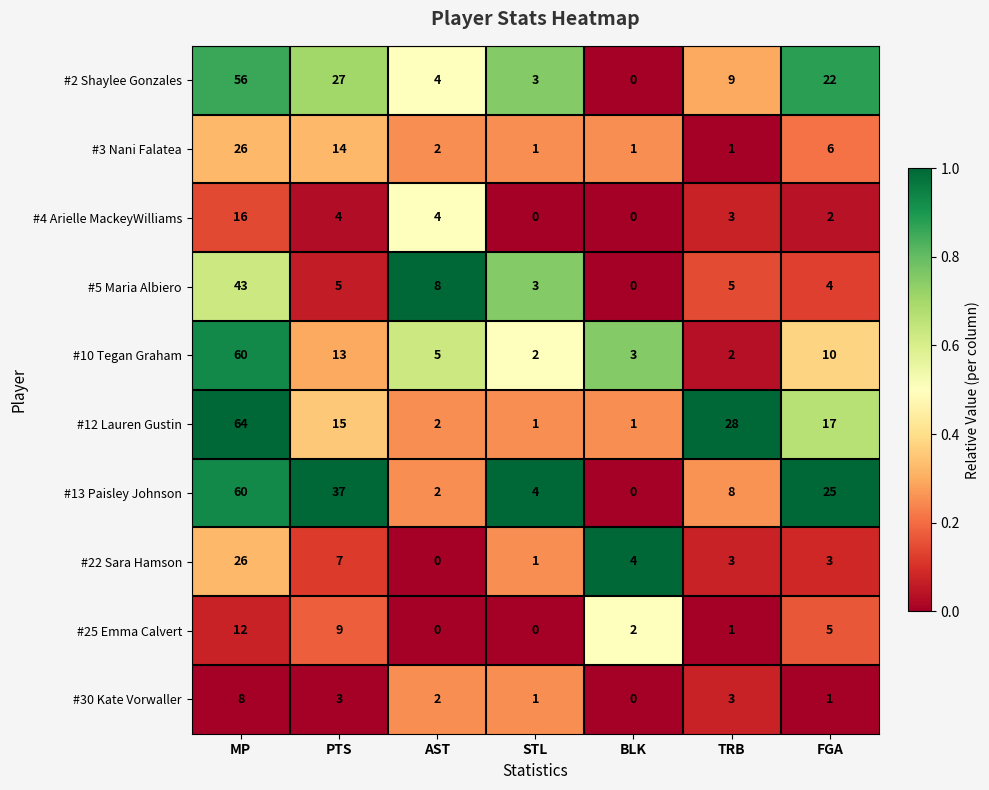

At which category is the sum across all series the highest?

MP